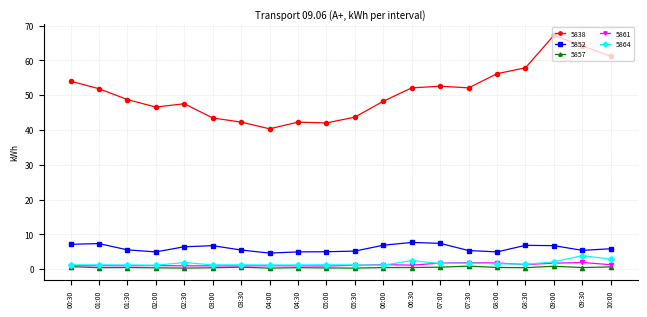

What is the lowest value of the 5852 series?

4.6